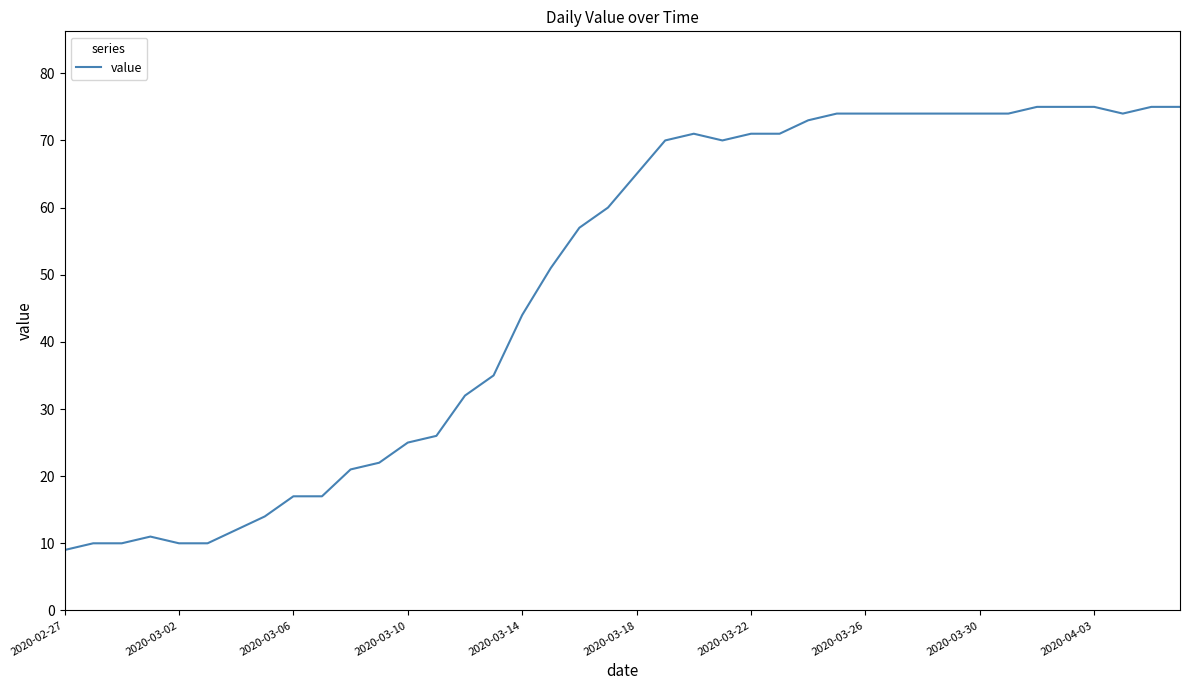

What is the difference between the maximum and minimum values?

66